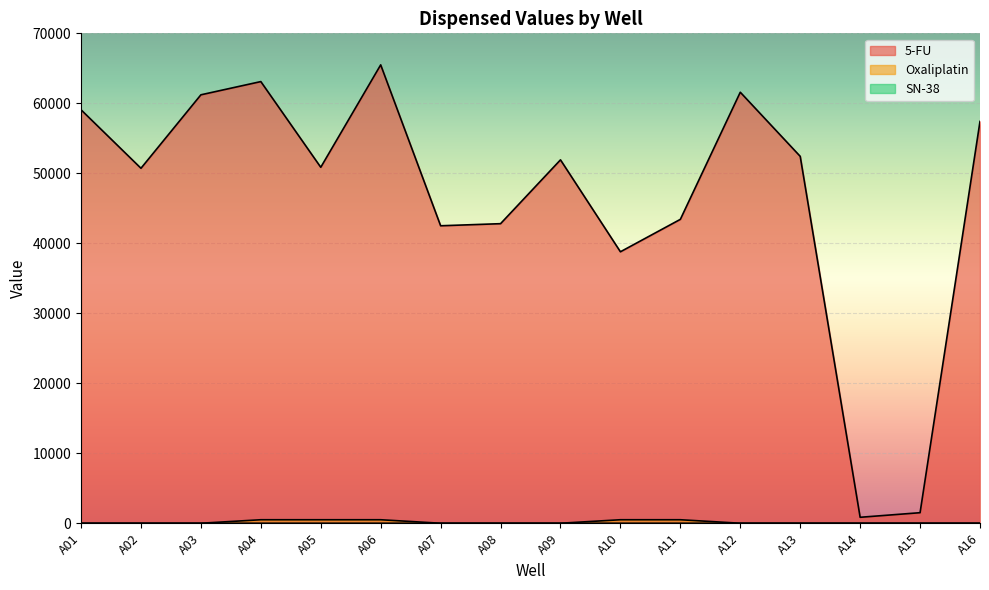

The value of SN-38 at A08 is 1.2. True or false?

False